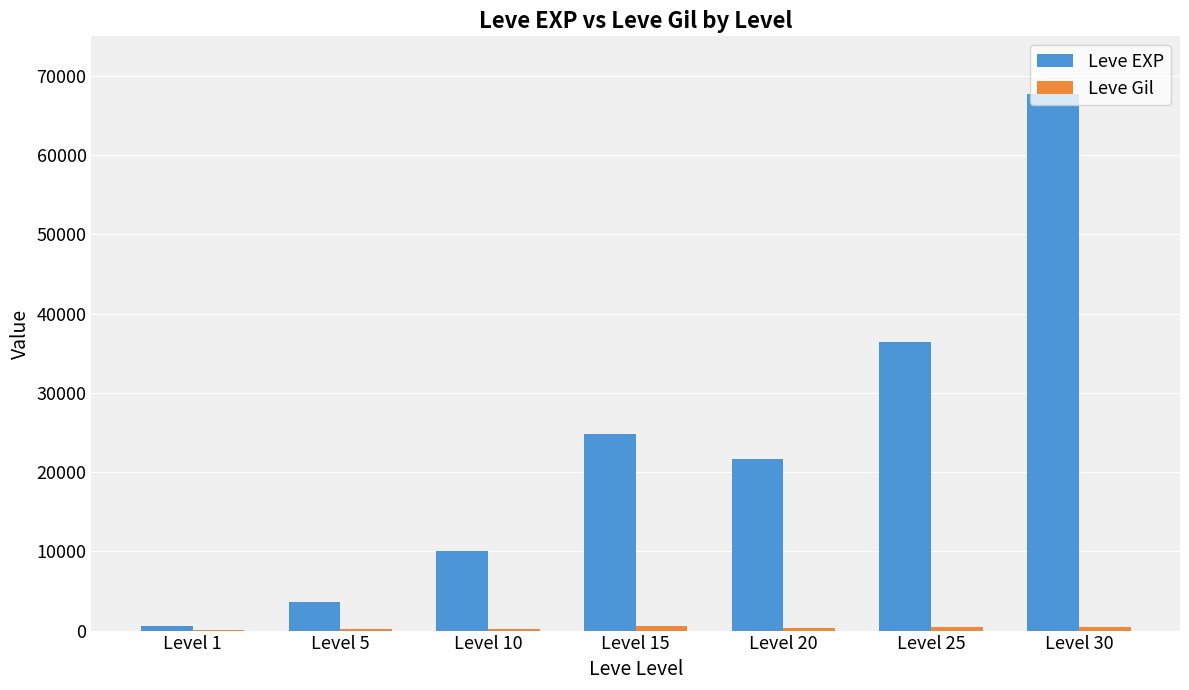

Between Level 15 and Level 30, which series saw the biggest shift?

Leve EXP